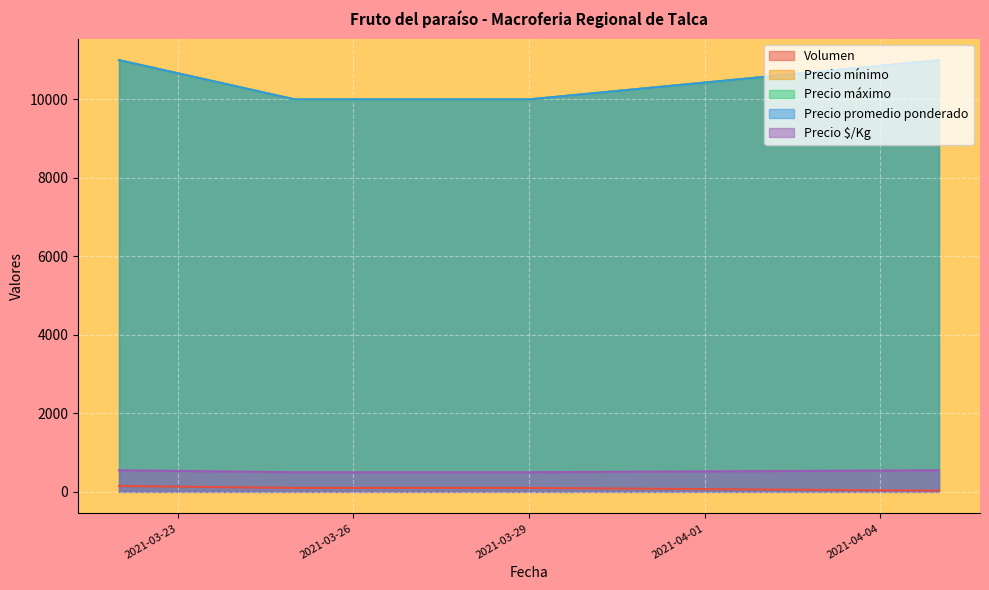

The value of Volumen at 2021-04-05 is 19. True or false?

False